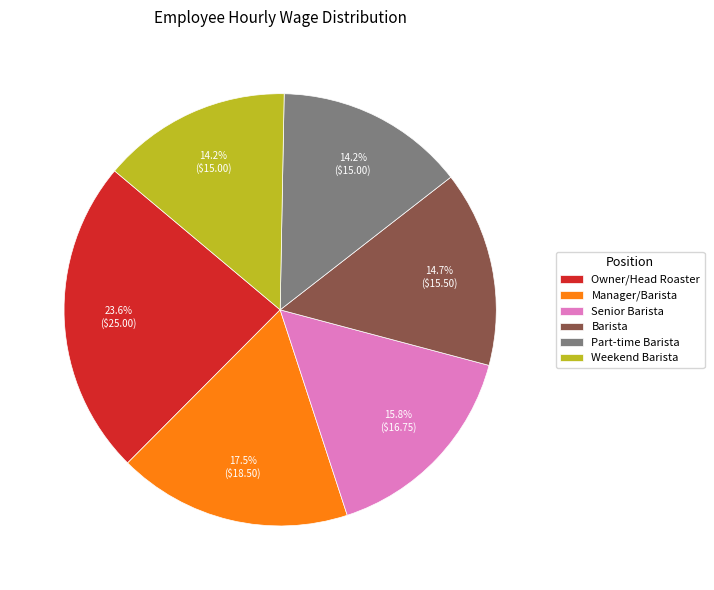

To the nearest percent, what is the difference between the largest and smallest slice percentages?

9%